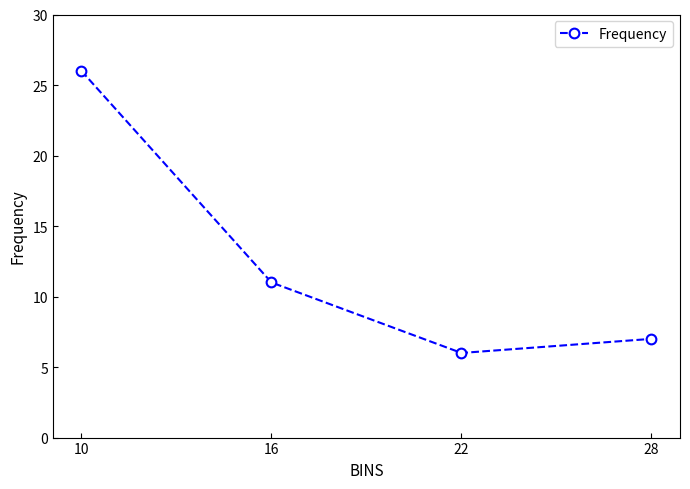

What is the difference between the maximum and second lowest values?

19